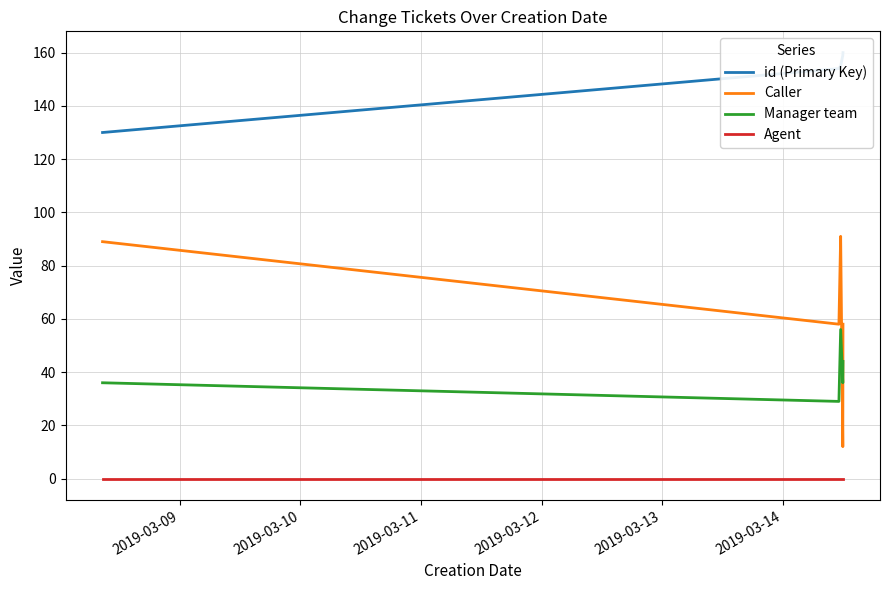

What is the minimum value for Manager team?

29